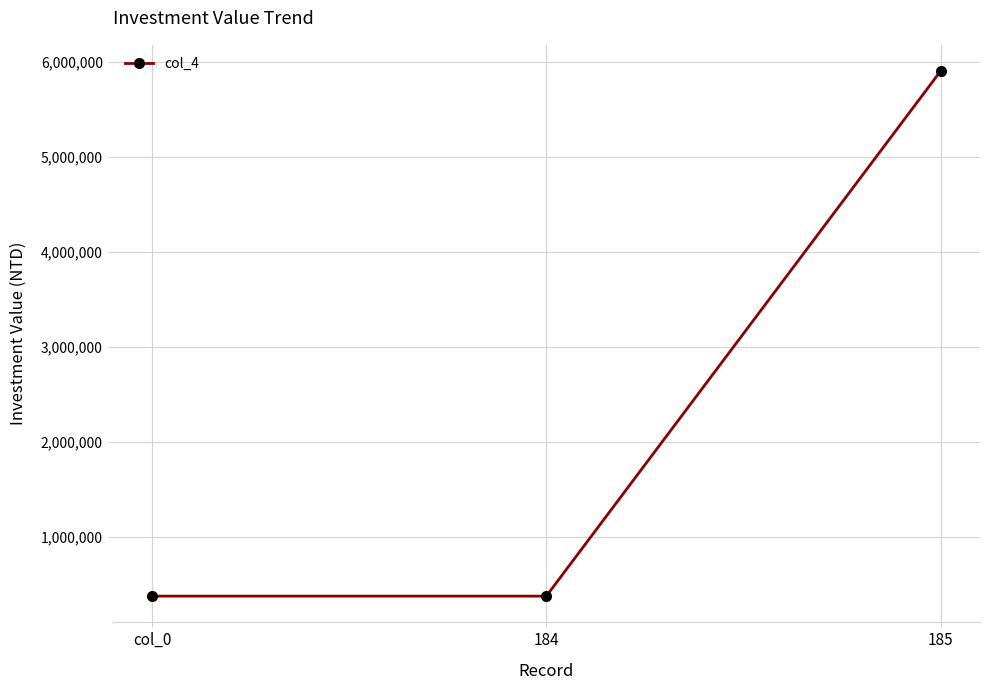

What is the difference between the maximum and minimum values?

5526610